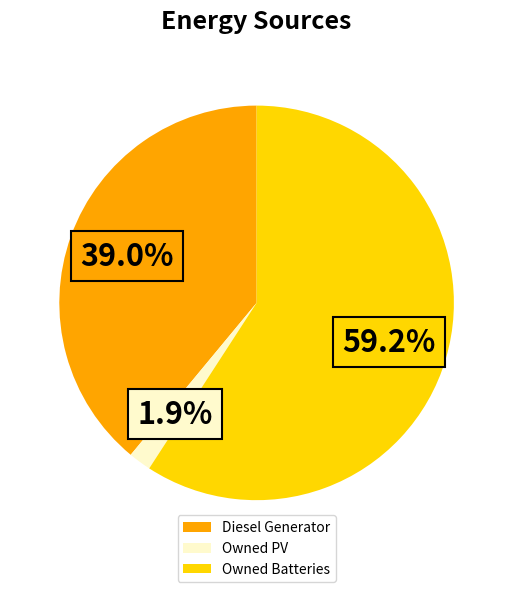

What portion of the pie excludes Owned PV?

98.1%